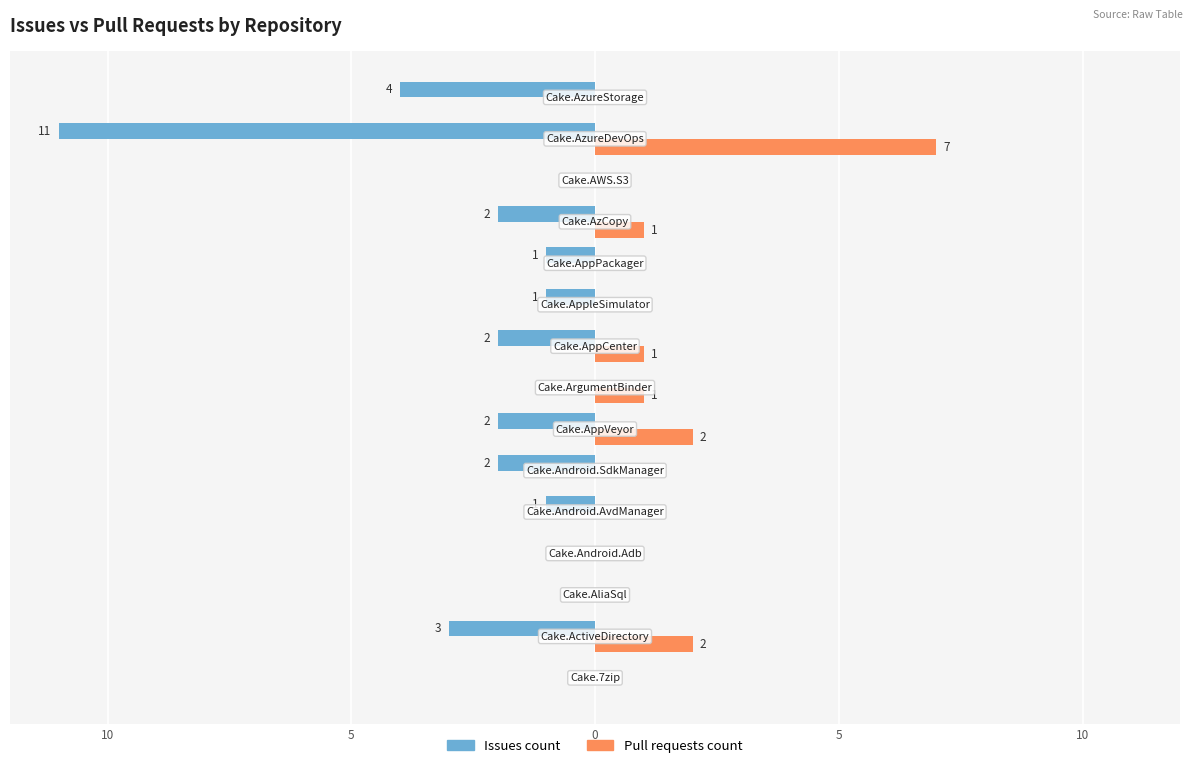

What are all the series names shown in the legend?

Issues count, Pull requests count